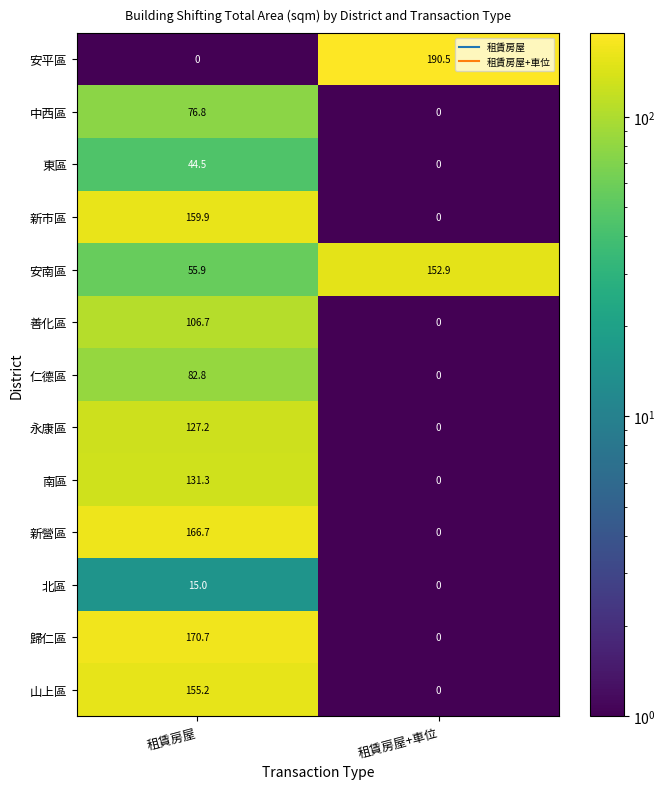

Reading right to left, list all the values displayed in this chart.

安平區: 租賃房屋+車位=190.5	租賃房屋=0.0
中西區: 租賃房屋+車位=0.0	租賃房屋=76.8
東區: 租賃房屋+車位=0.0	租賃房屋=44.5
新市區: 租賃房屋+車位=0.0	租賃房屋=159.9
安南區: 租賃房屋+車位=152.9	租賃房屋=55.9
善化區: 租賃房屋+車位=0.0	租賃房屋=106.7
仁德區: 租賃房屋+車位=0.0	租賃房屋=82.8
永康區: 租賃房屋+車位=0.0	租賃房屋=127.2
南區: 租賃房屋+車位=0.0	租賃房屋=131.3
新營區: 租賃房屋+車位=0.0	租賃房屋=166.7
北區: 租賃房屋+車位=0.0	租賃房屋=15.0
歸仁區: 租賃房屋+車位=0.0	租賃房屋=170.7
山上區: 租賃房屋+車位=0.0	租賃房屋=155.2